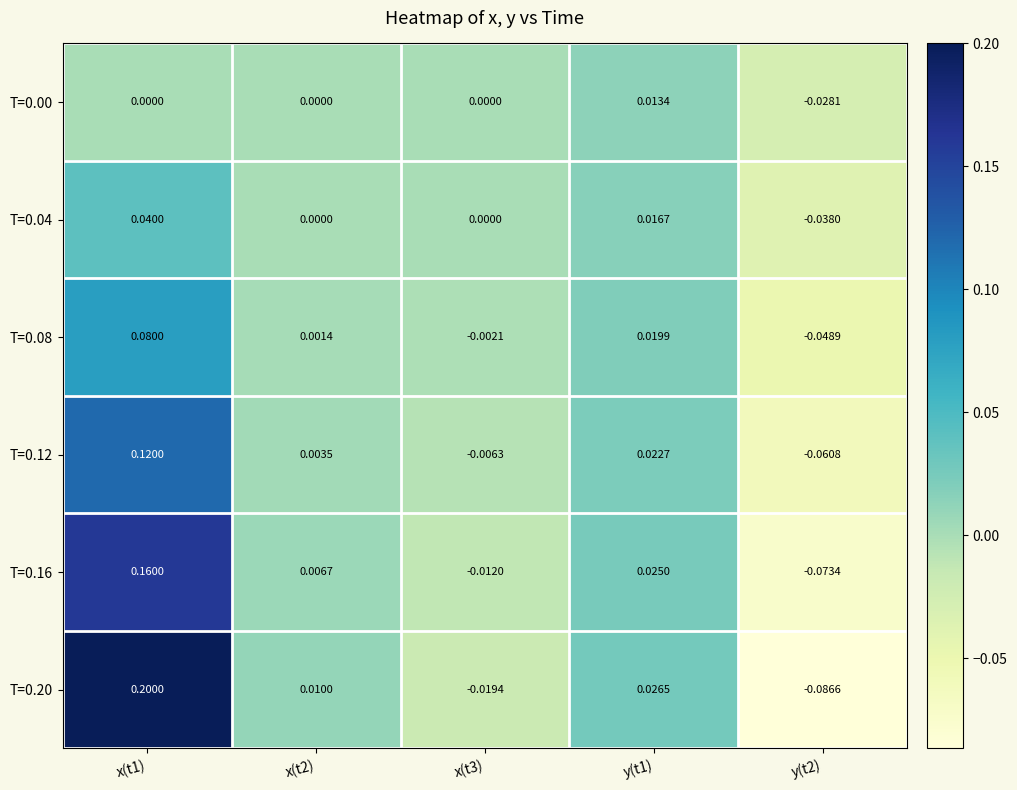

Reading left to right, list all the values displayed in this chart.

T=0.00: x(t1)=0.0	x(t2)=0.0	x(t3)=0.0	y(t1)=0.0	y(t2)=-0.0
T=0.04: x(t1)=0.0	x(t2)=0.0	x(t3)=0.0	y(t1)=0.0	y(t2)=-0.0
T=0.08: x(t1)=0.1	x(t2)=0.0	x(t3)=-0.0	y(t1)=0.0	y(t2)=-0.0
T=0.12: x(t1)=0.1	x(t2)=0.0	x(t3)=-0.0	y(t1)=0.0	y(t2)=-0.1
T=0.16: x(t1)=0.2	x(t2)=0.0	x(t3)=-0.0	y(t1)=0.0	y(t2)=-0.1
T=0.20: x(t1)=0.2	x(t2)=0.0	x(t3)=-0.0	y(t1)=0.0	y(t2)=-0.1